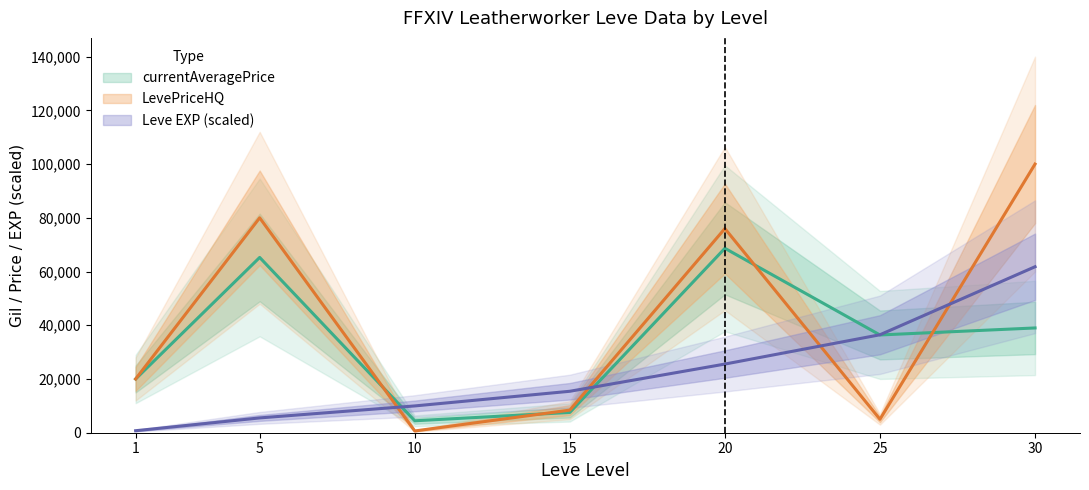

Rank the series by their maximum value, from highest to lowest.

LevePriceHQ, currentAveragePrice, Leve EXP